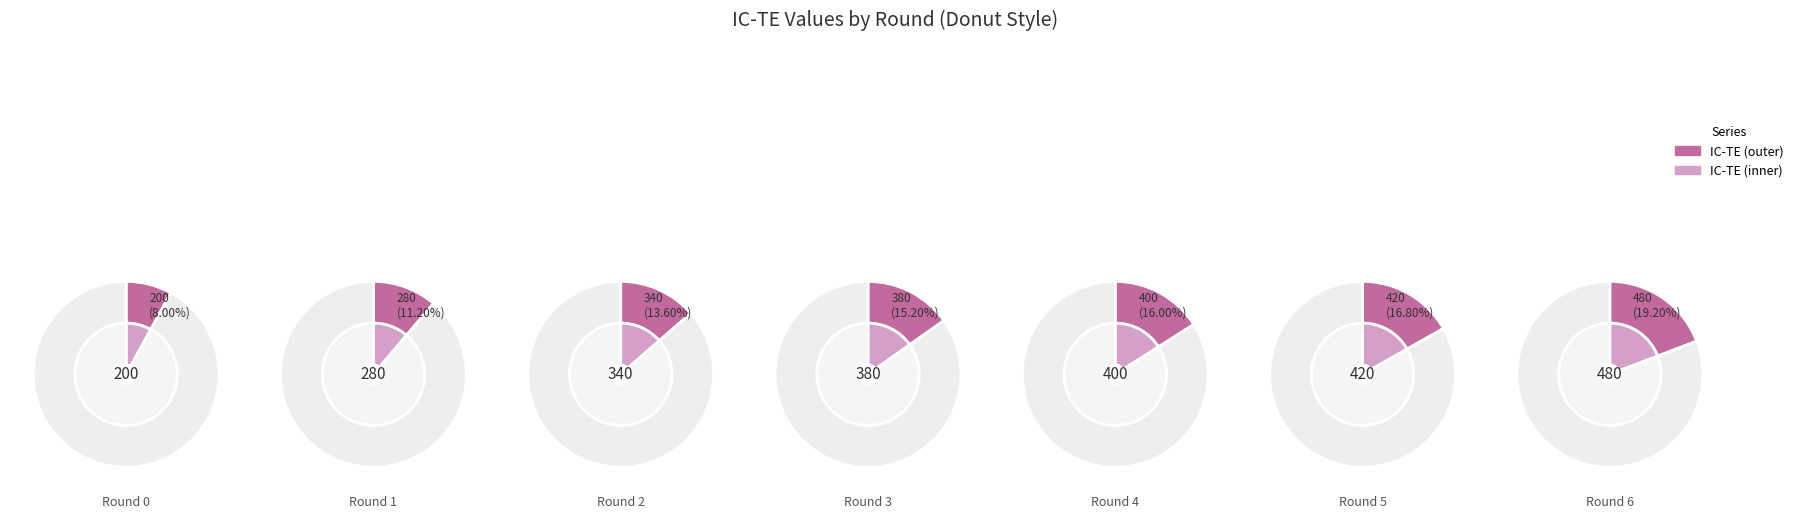

To the nearest percent, what is the average slice percentage?

14%